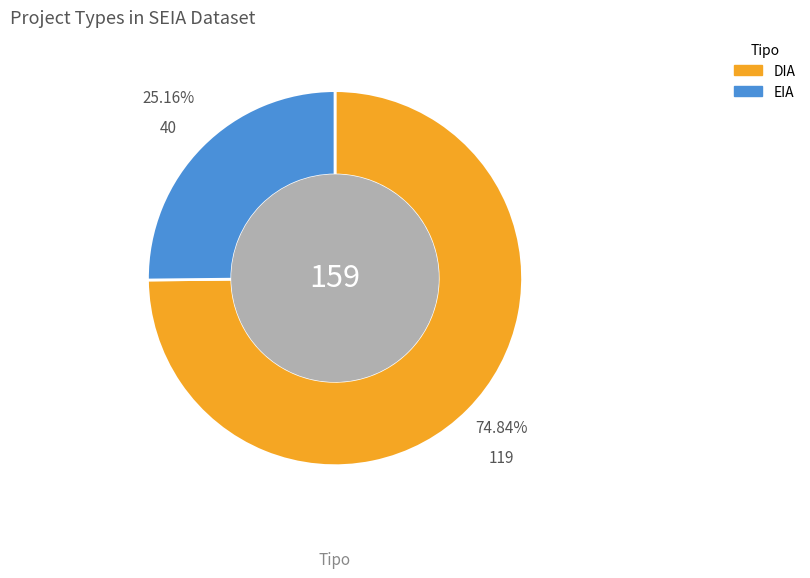

Count the number of slices in the pie.

2